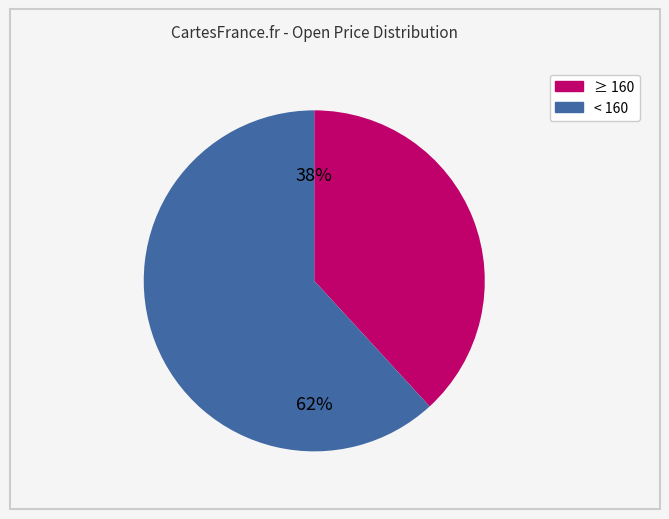

To the nearest percent, what is the average slice percentage?

50%